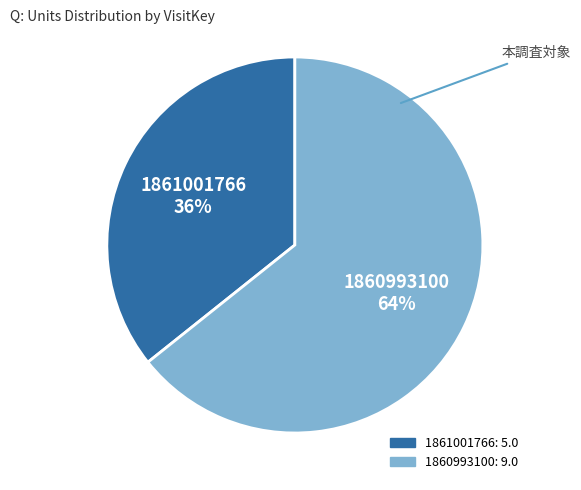

What percentage is the 1860993100 slice, to the nearest percent?

64%